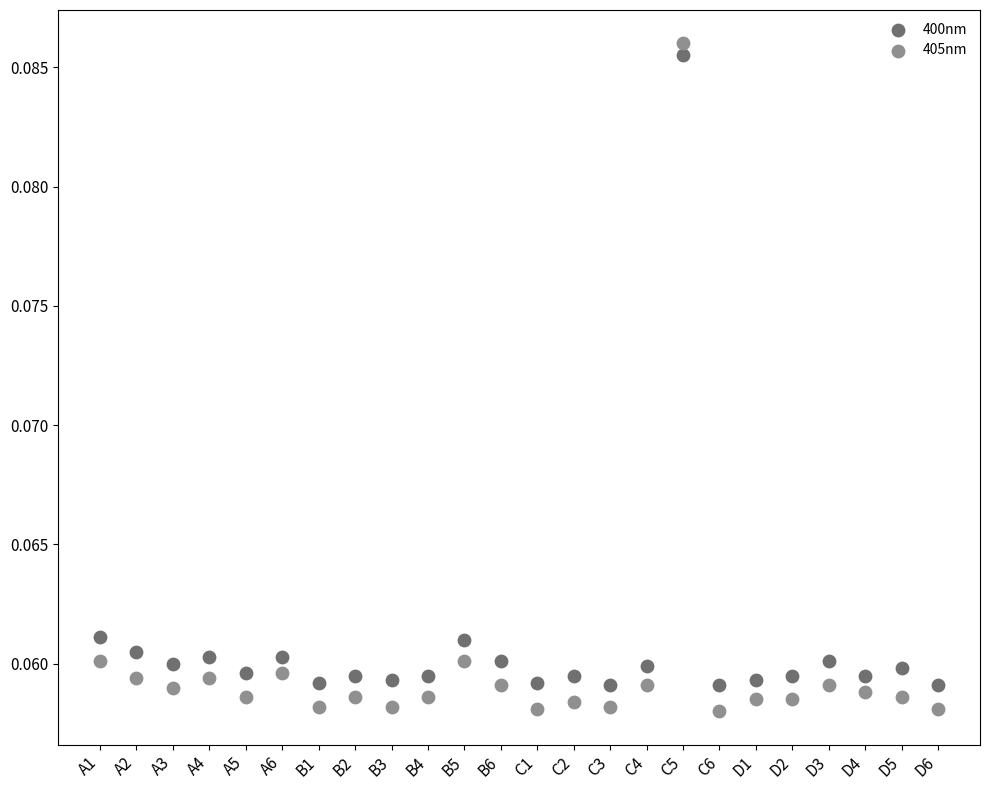

Which series has the largest Y range (max minus min)?

405nm